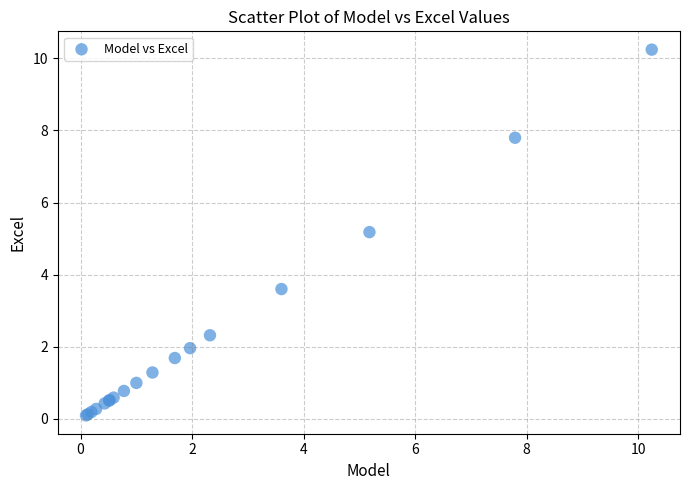

What Y value in the scatter plot is closest to 5?

5.2